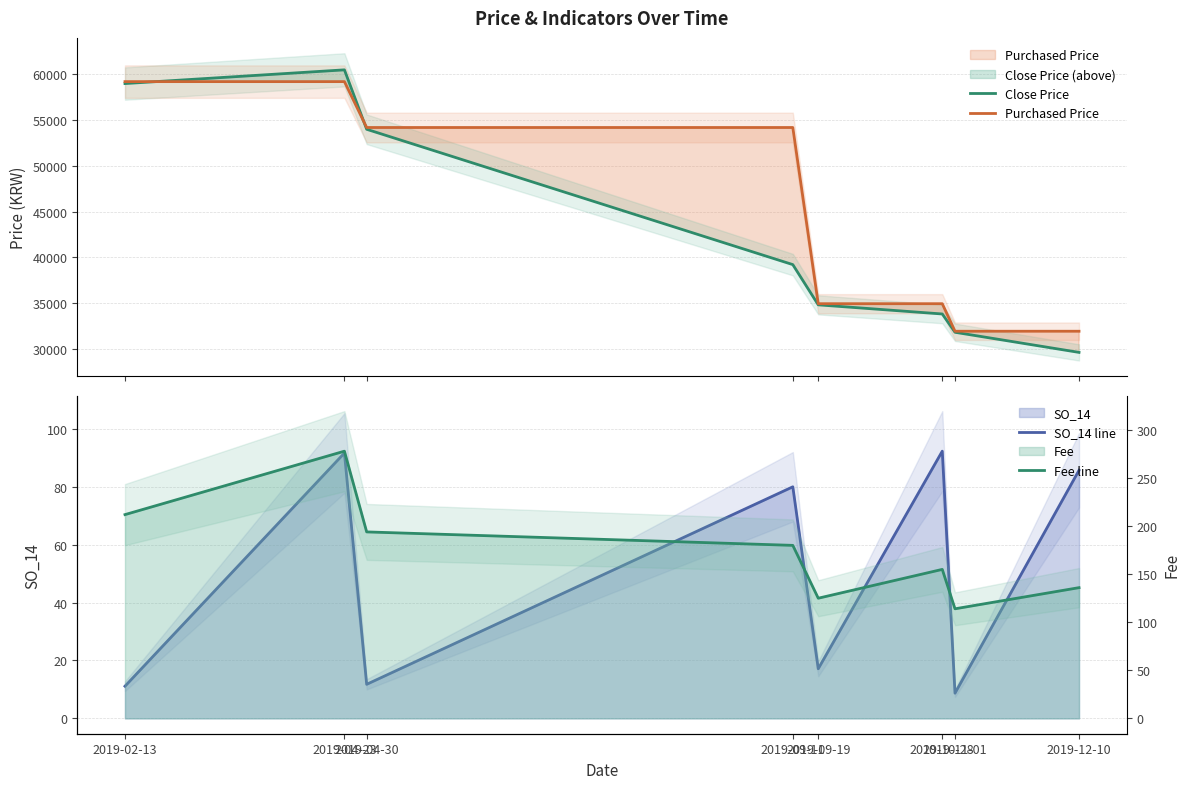

Which label corresponds to the largest value in the chart?

2019-04-23